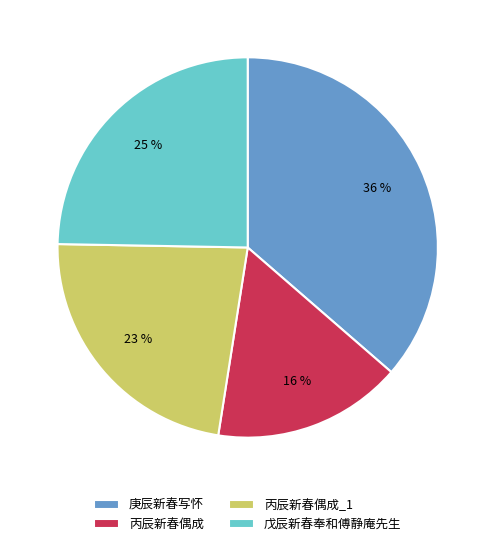

Is it true that 丙辰新春偶成 is 1% of the pie?

False